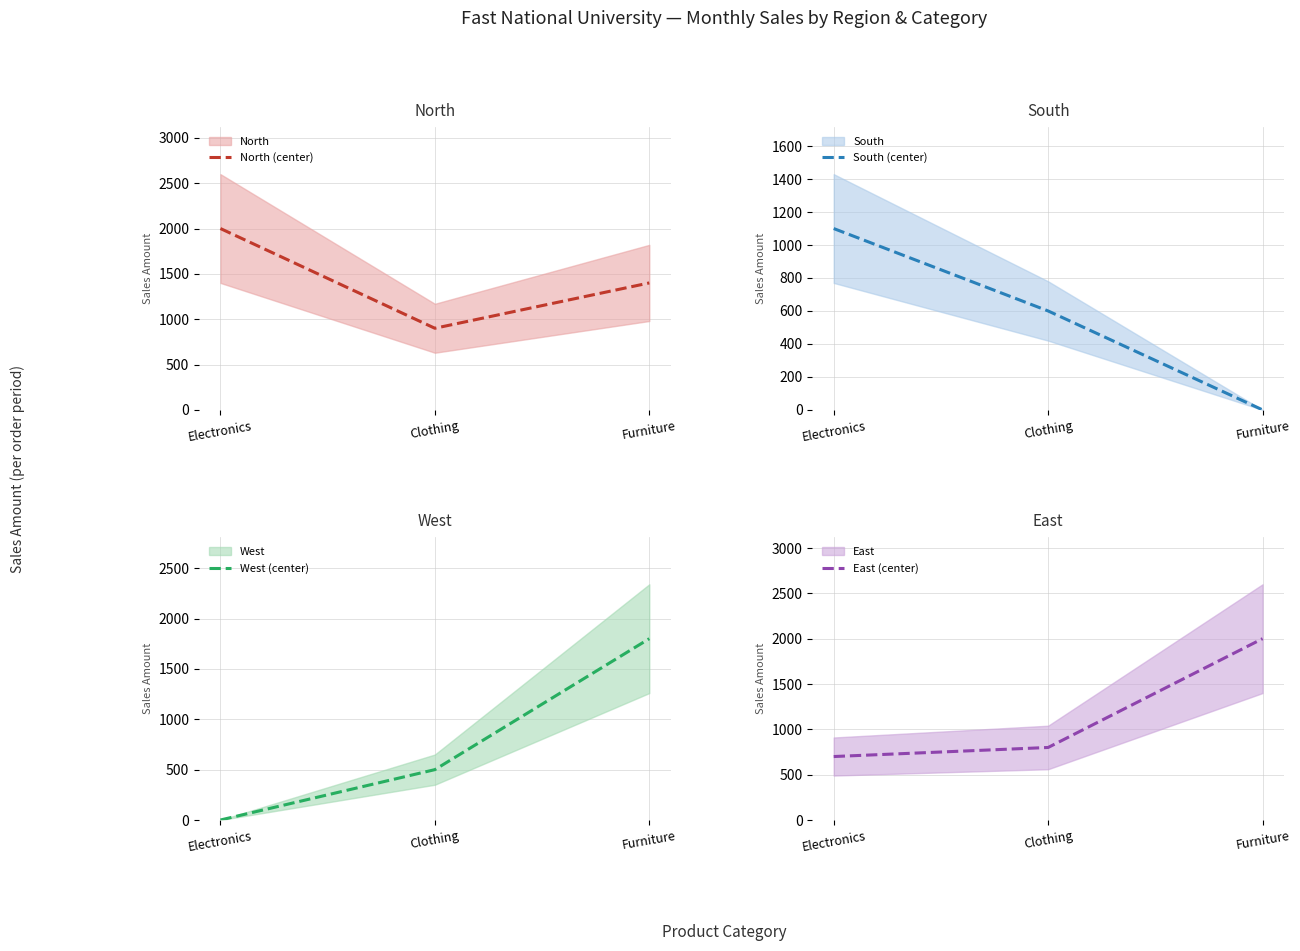

Between Clothing and Furniture, which series saw the biggest shift?

West (center)